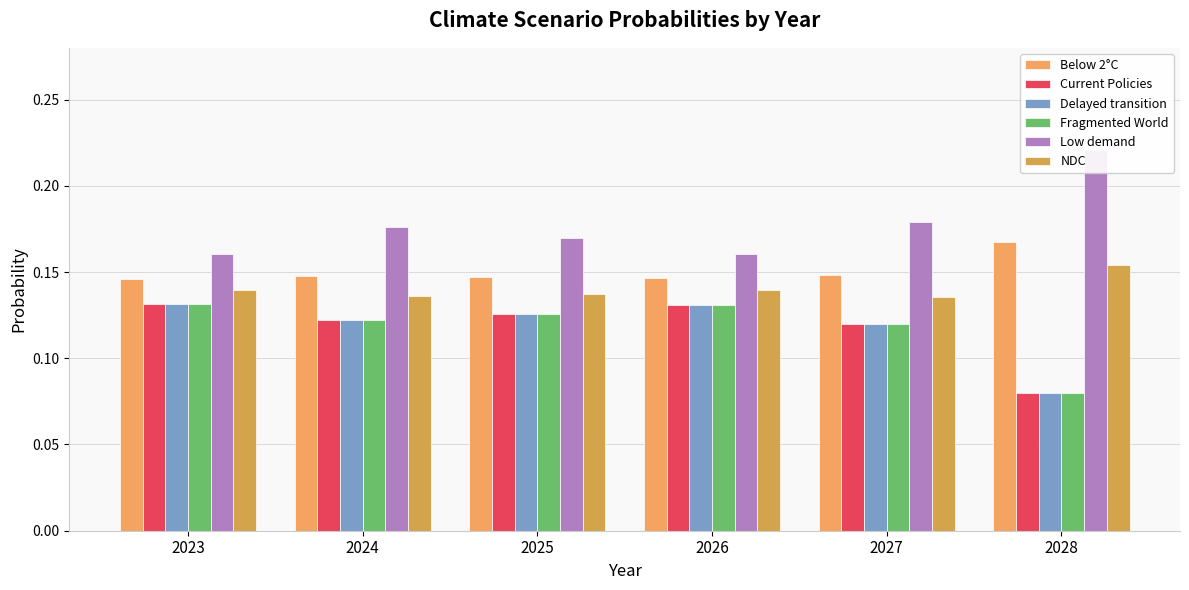

The NDC series shows 0.1 at 2023. True or false?

True